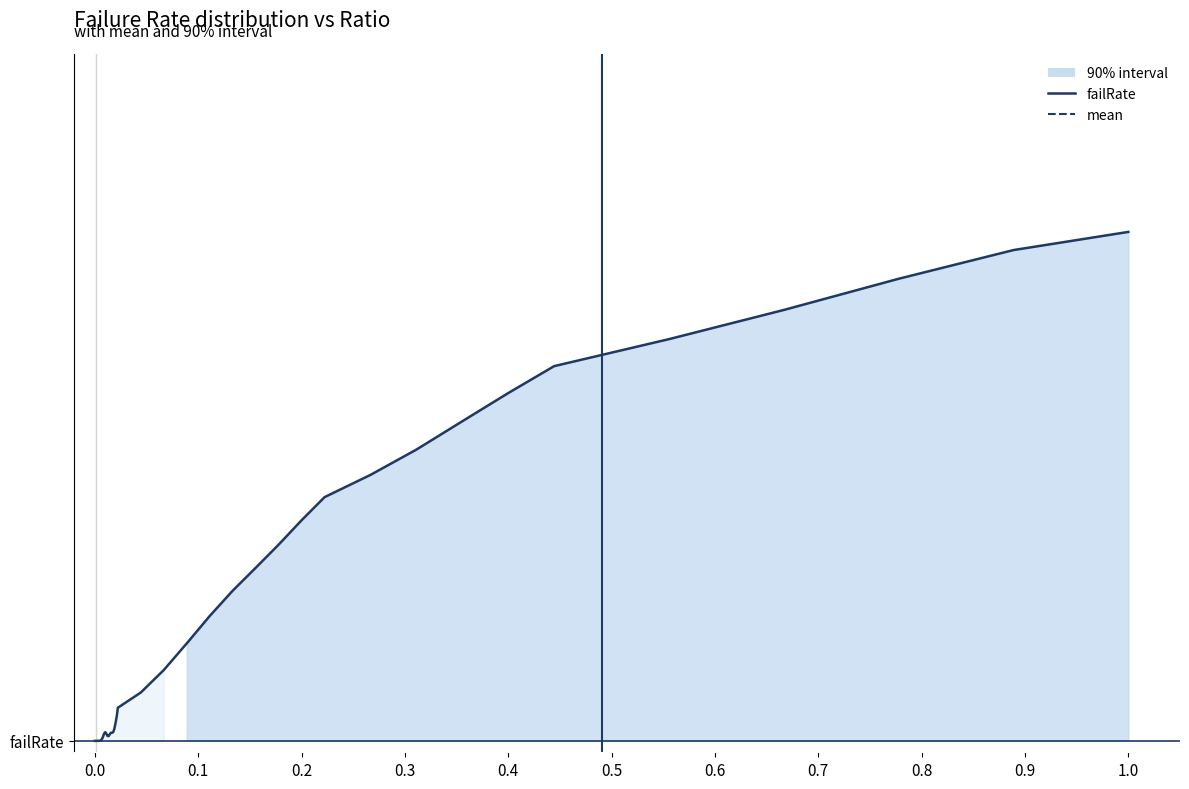

How many interior local peaks (higher than both neighbors) does the data have?

1